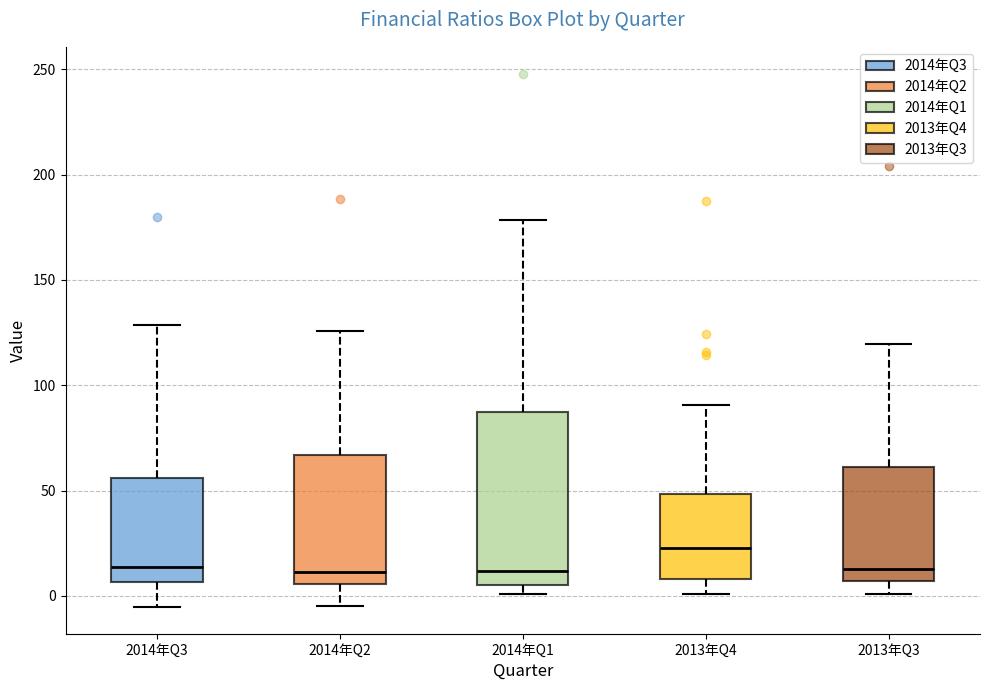

Which box is the tallest, from its lower edge to its upper edge?

2014年Q1